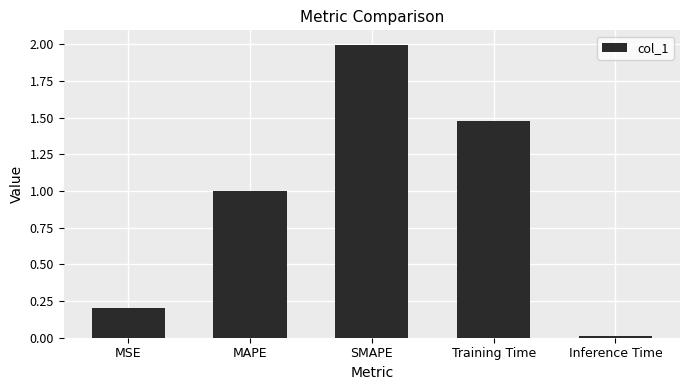

The chart shows a value of 1.0 at MAPE. True or false?

True